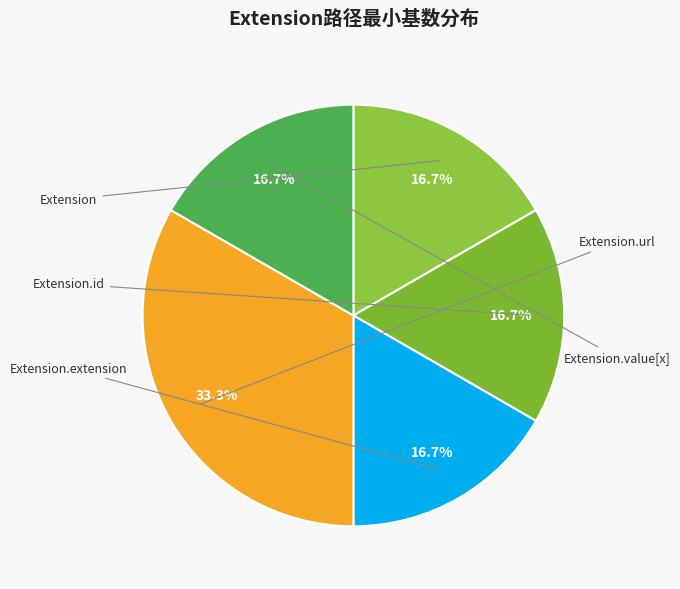

How many slices are in this pie chart?

5